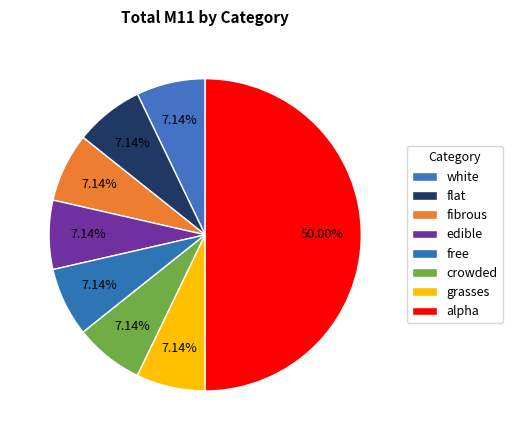

To the nearest percent, what is the difference between the largest and smallest slice percentages?

43%